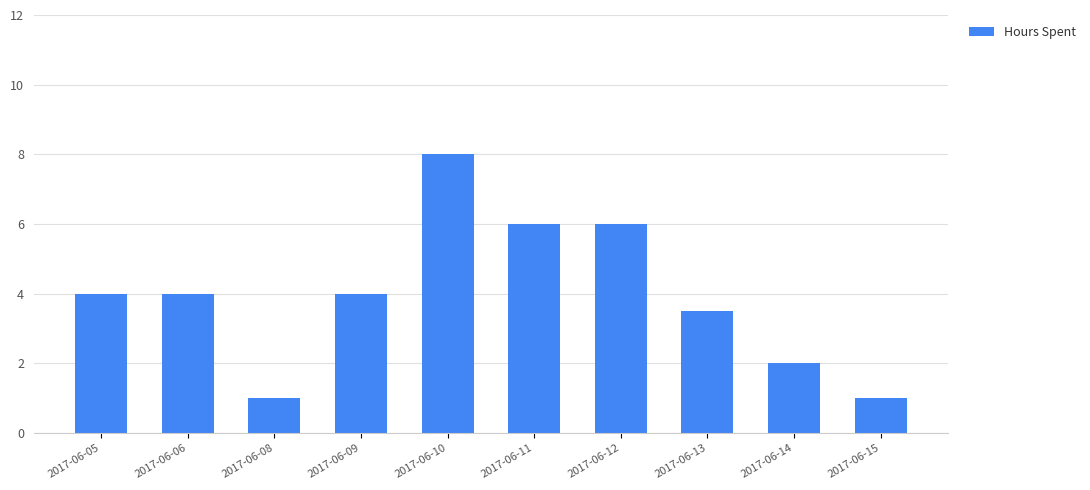

What is the smallest value displayed?

1.0